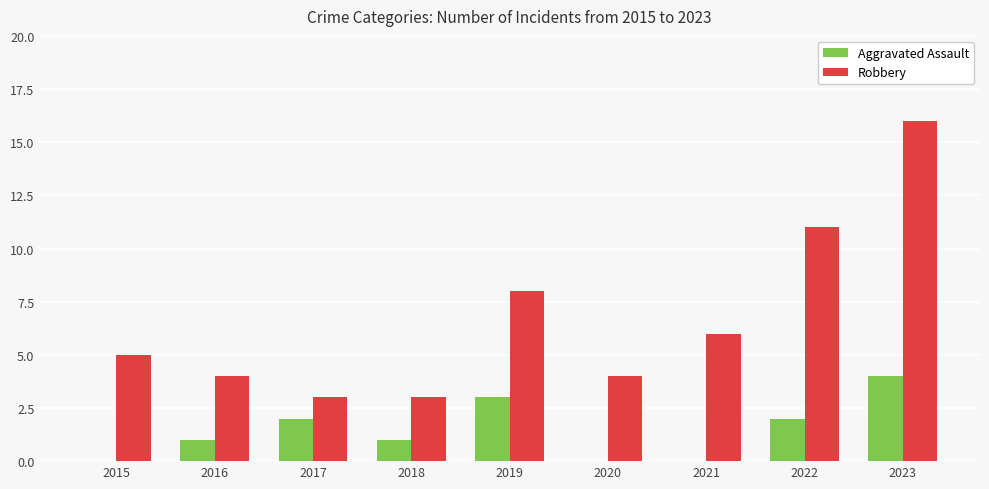

Reading right to left, extract all data points from this chart.

Aggravated Assault: 2023=4	2022=2	2021=0	2020=0	2019=3	2018=1	2017=2	2016=1	2015=0
Robbery: 2023=16	2022=11	2021=6	2020=4	2019=8	2018=3	2017=3	2016=4	2015=5